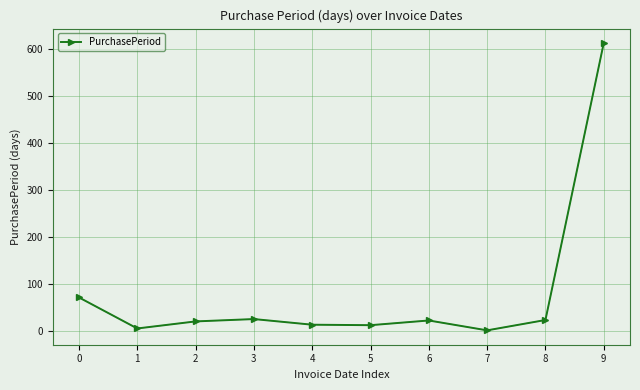

What is the sum of the values at 8 and 2?

45